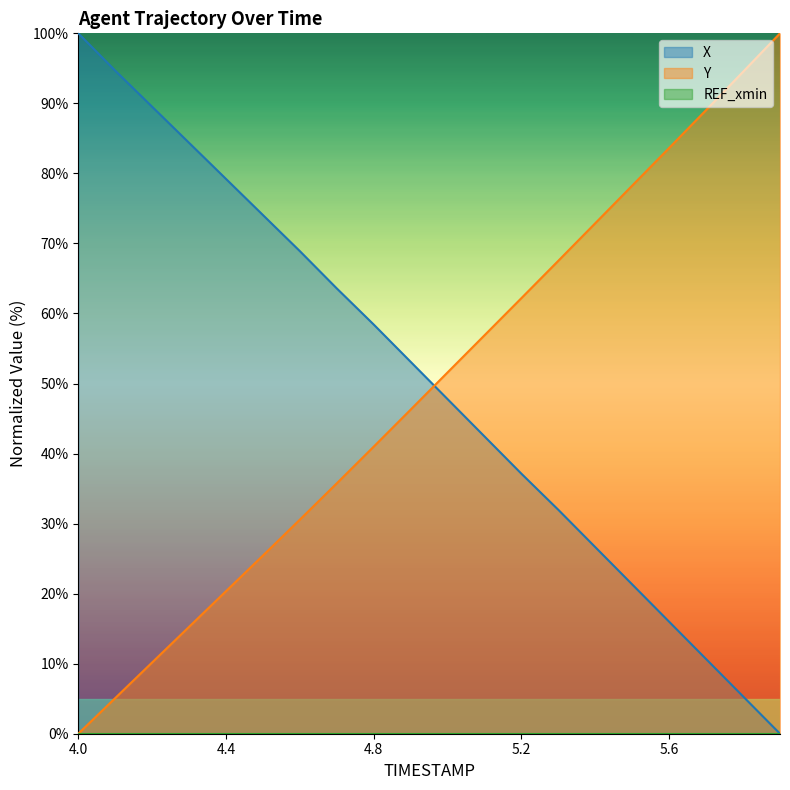

What is the difference between the highest and lowest values at 5.7?

78.4